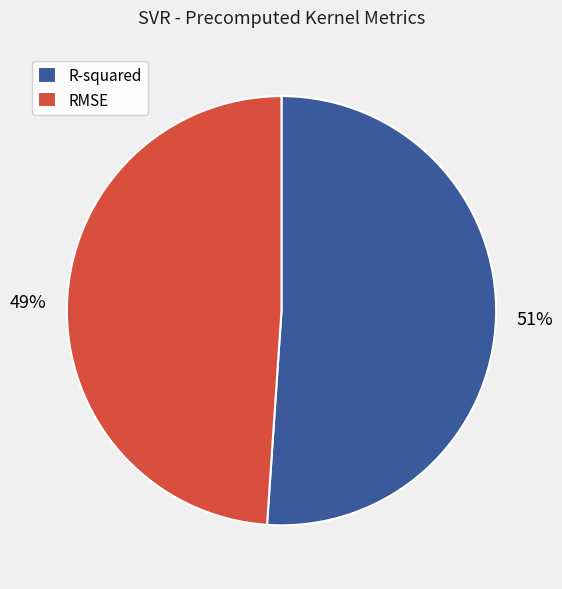

Does RMSE account for over 50% of the chart?

No